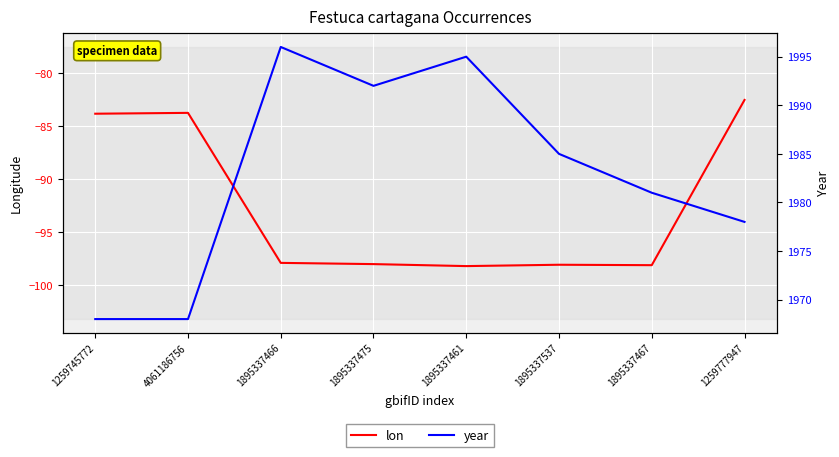

How many categories are shown in the chart?

8